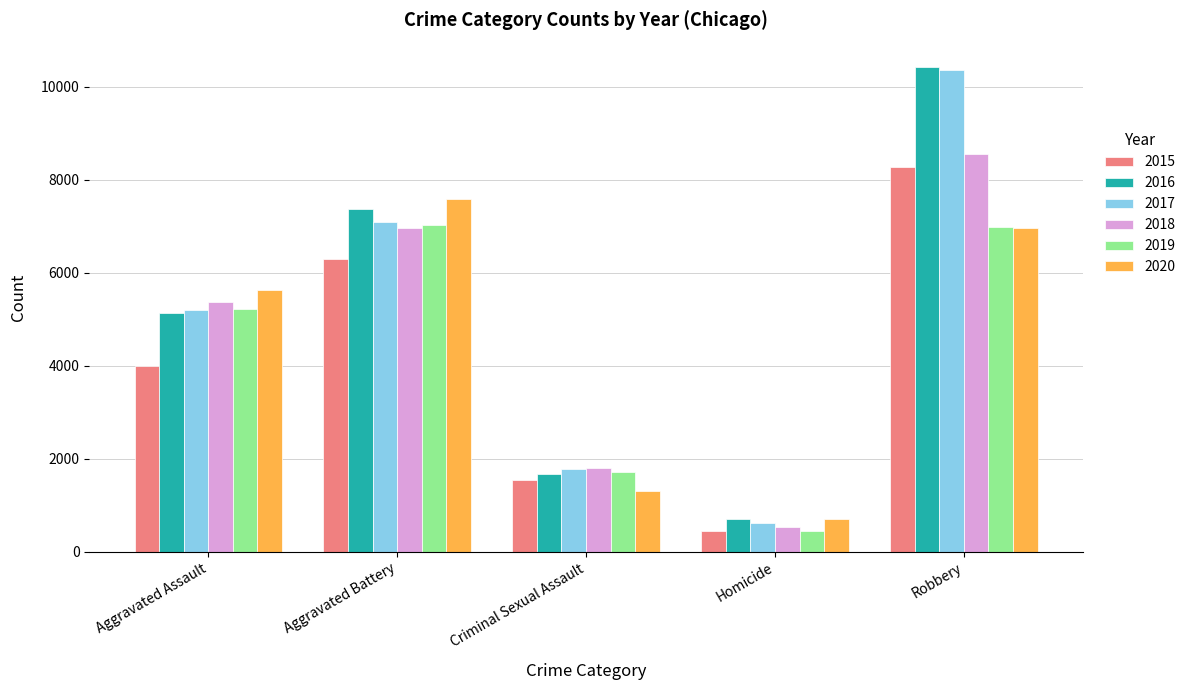

What position from the right is Aggravated Assault?

5